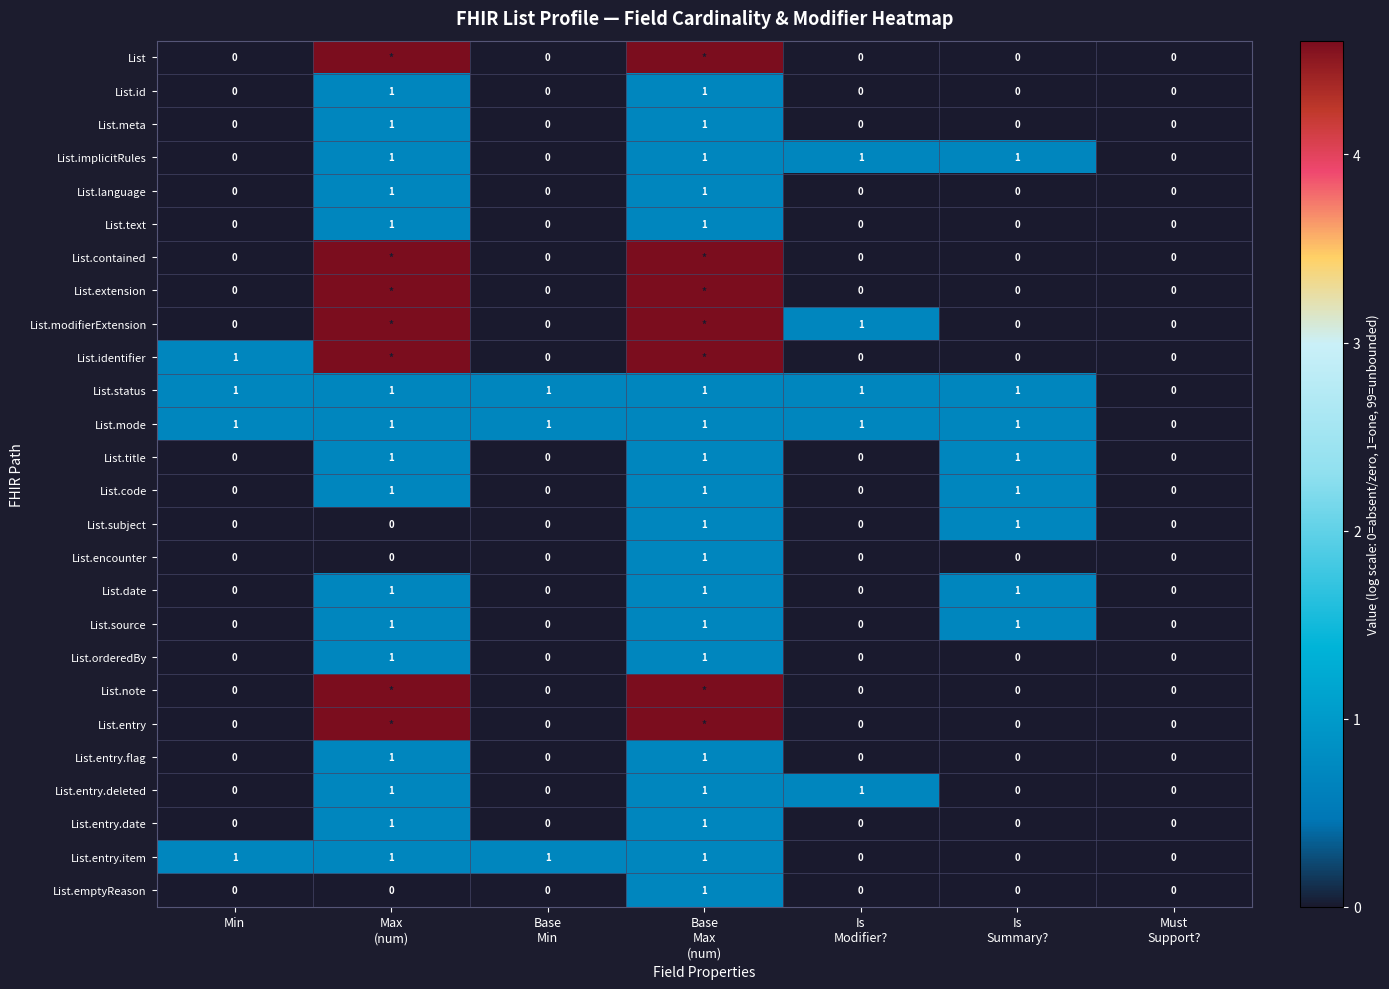

Rank the series by their maximum value, from highest to lowest.

List, List.contained, List.extension, List.modifierExtension, List.identifier, List.note, List.entry, List.id, List.meta, List.implicitRules, List.language, List.text, List.status, List.mode, List.title, List.code, List.subject, List.encounter, List.date, List.source, List.orderedBy, List.entry.flag, List.entry.deleted, List.entry.date, List.entry.item, List.emptyReason